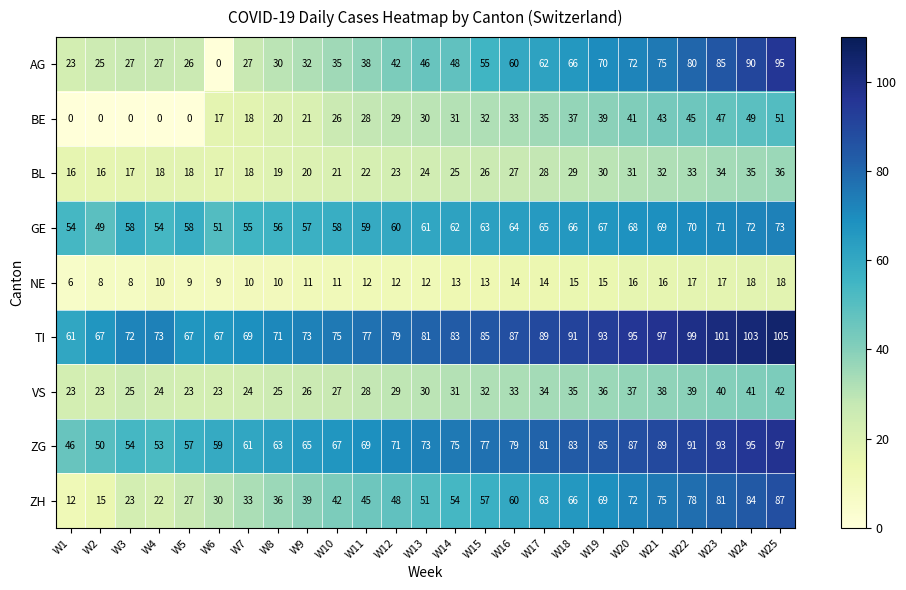

What is the maximum value for NE?

18